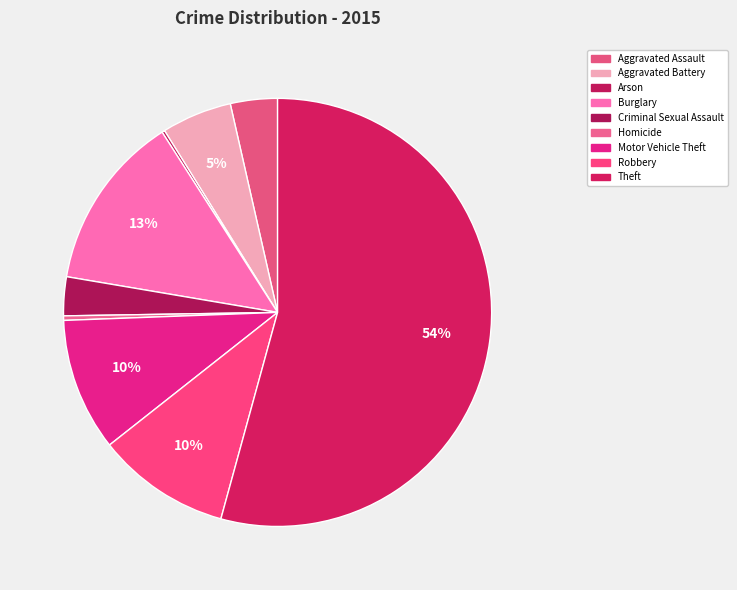

How many segments does this pie chart have?

9